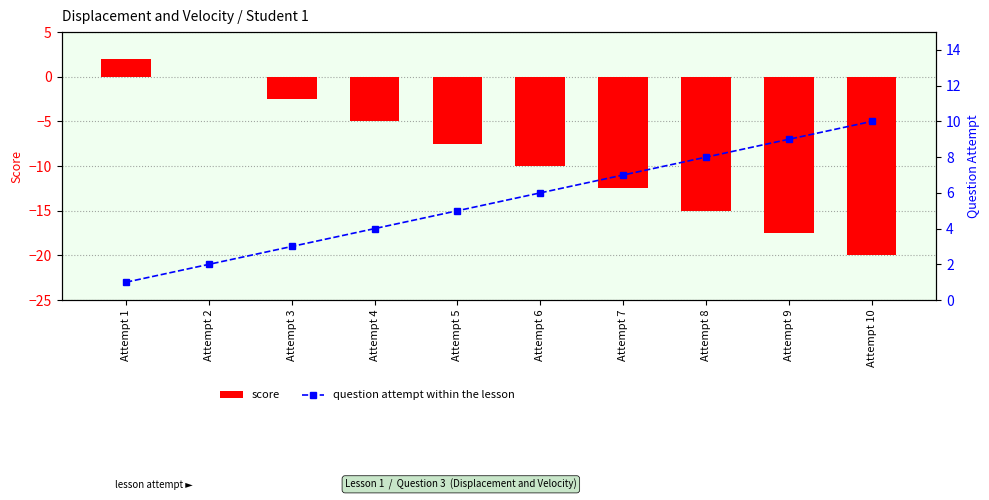

Reading left to right, what are all the values shown in this chart?

score: Attempt 1=2.0	Attempt 2=0.0	Attempt 3=-2.5	Attempt 4=-5.0	Attempt 5=-7.5	Attempt 6=-10.0	Attempt 7=-12.5	Attempt 8=-15.0	Attempt 9=-17.5	Attempt 10=-20.0
question attempt within the lesson: Attempt 1=1.0	Attempt 2=2.0	Attempt 3=3.0	Attempt 4=4.0	Attempt 5=5.0	Attempt 6=6.0	Attempt 7=7.0	Attempt 8=8.0	Attempt 9=9.0	Attempt 10=10.0